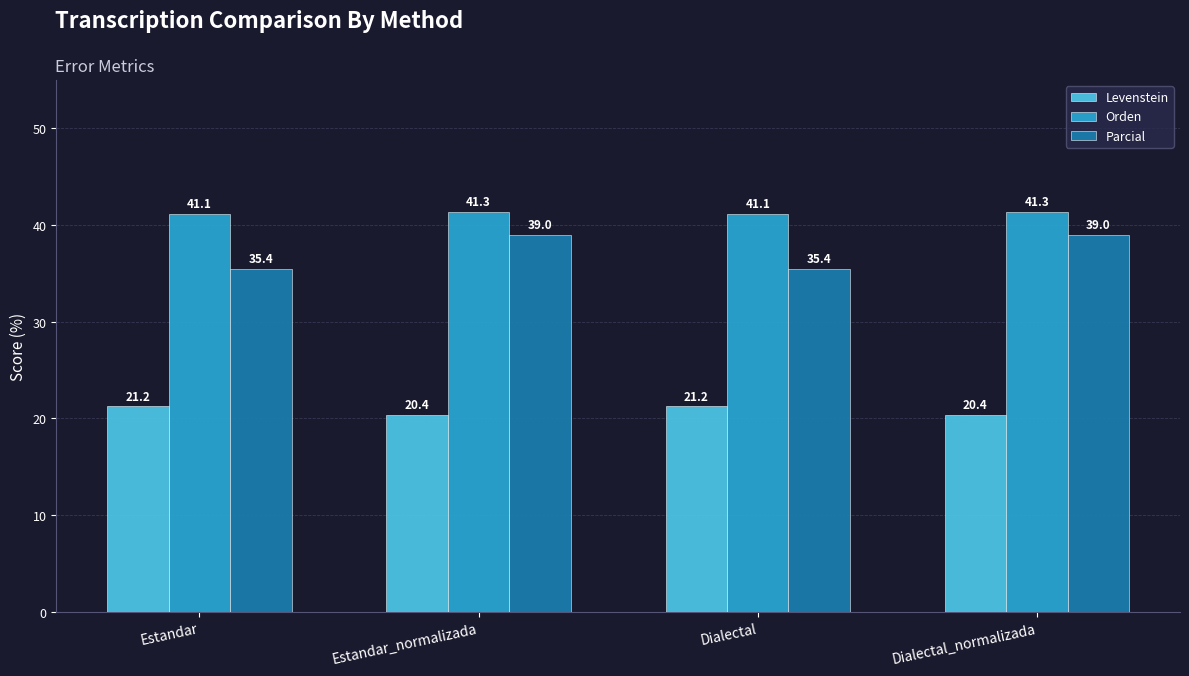

What is the value of the Levenstein bar at the 2nd from the left?

20.4